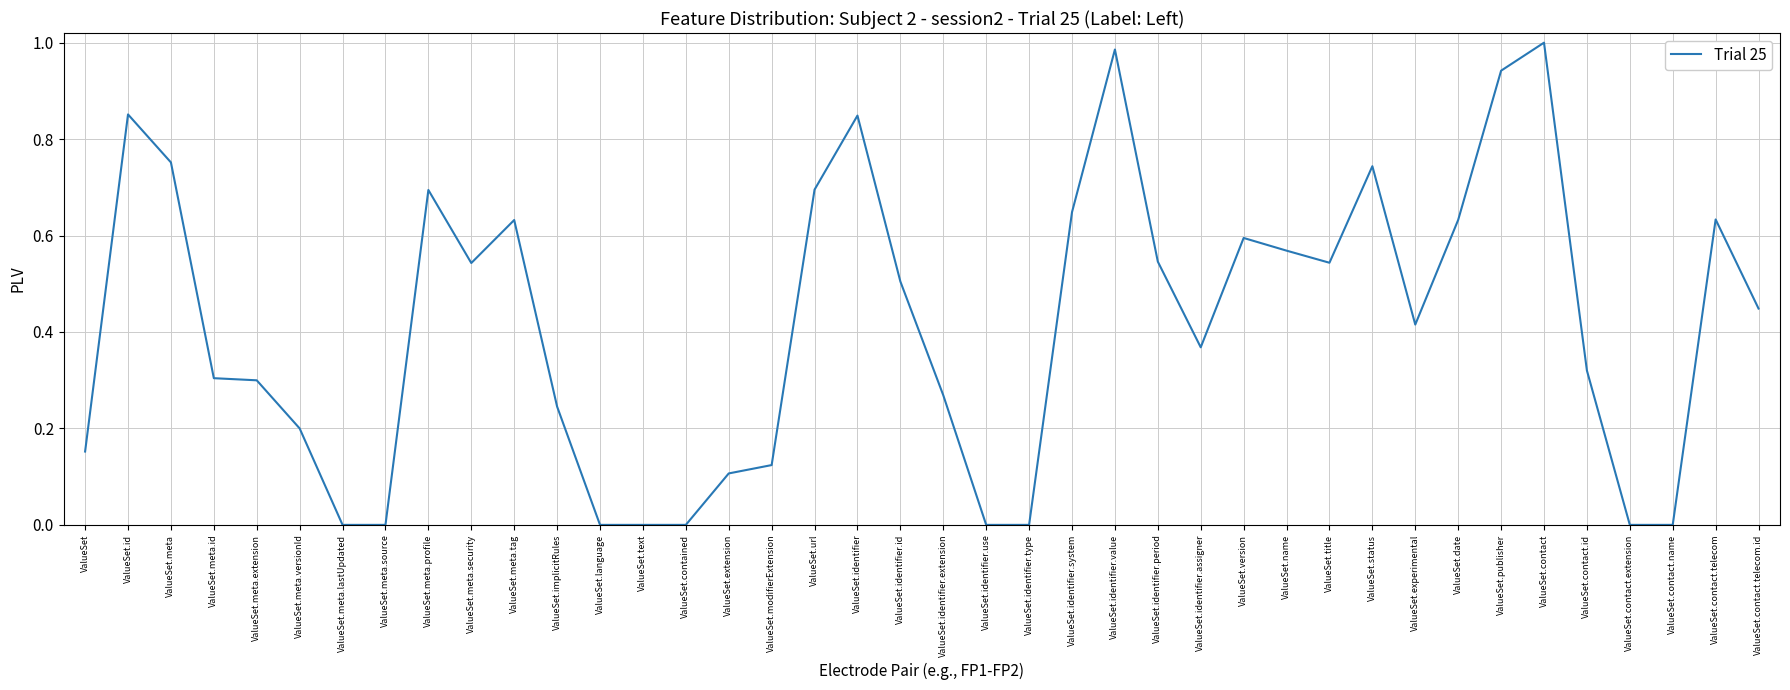

True or false: the data shows 0.0 at ValueSet.contained.

True